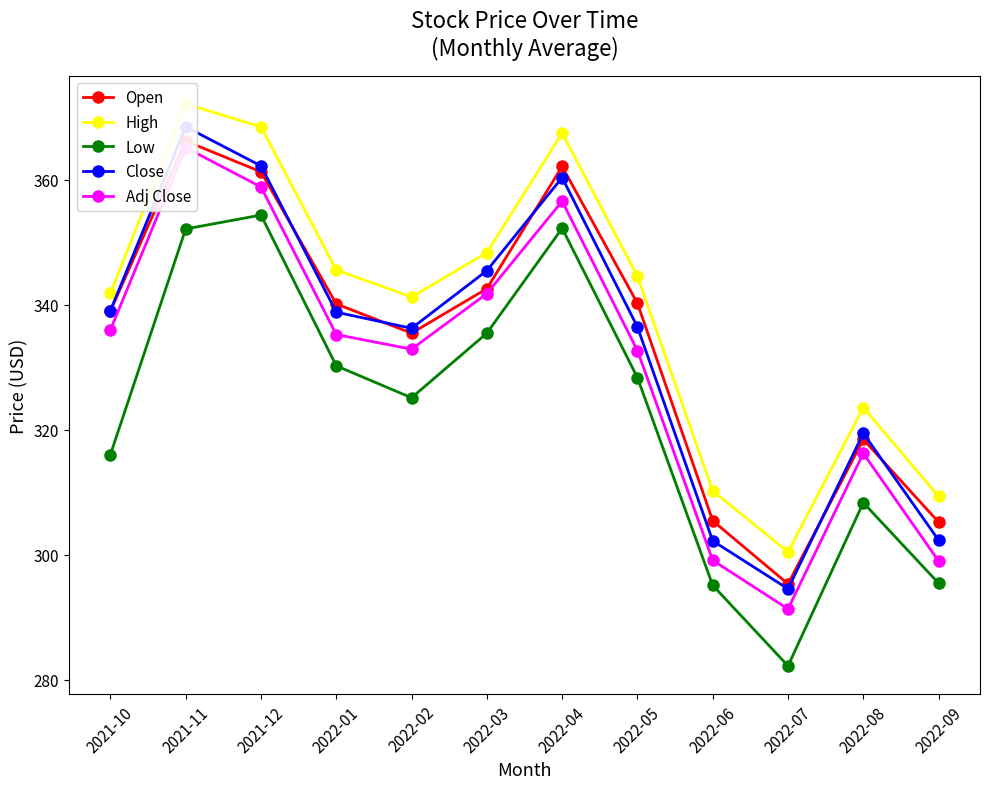

Which category has the lowest value in the High series?

2022-07